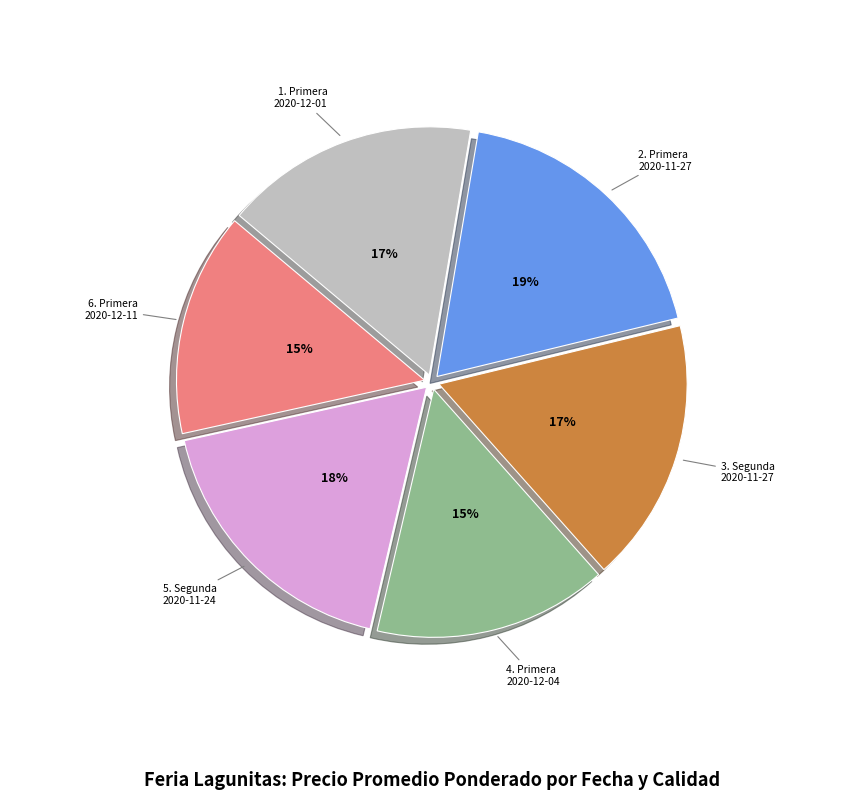

What is the ratio of the value at 1. Primera 2020-12-01 to the value at 5. Segunda 2020-11-24?

0.9